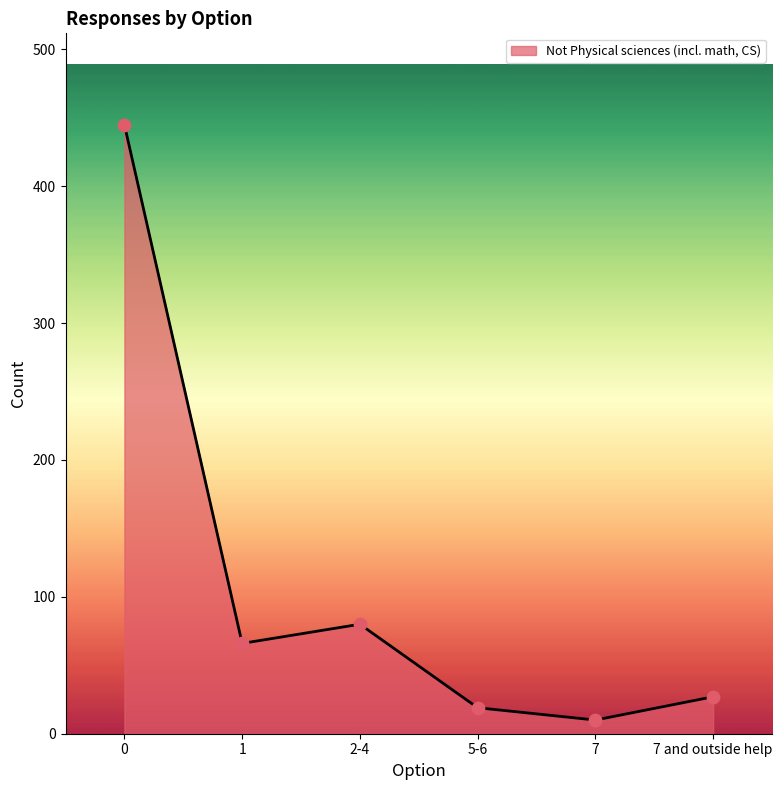

Between 2-4 and 1, which is larger?

2-4